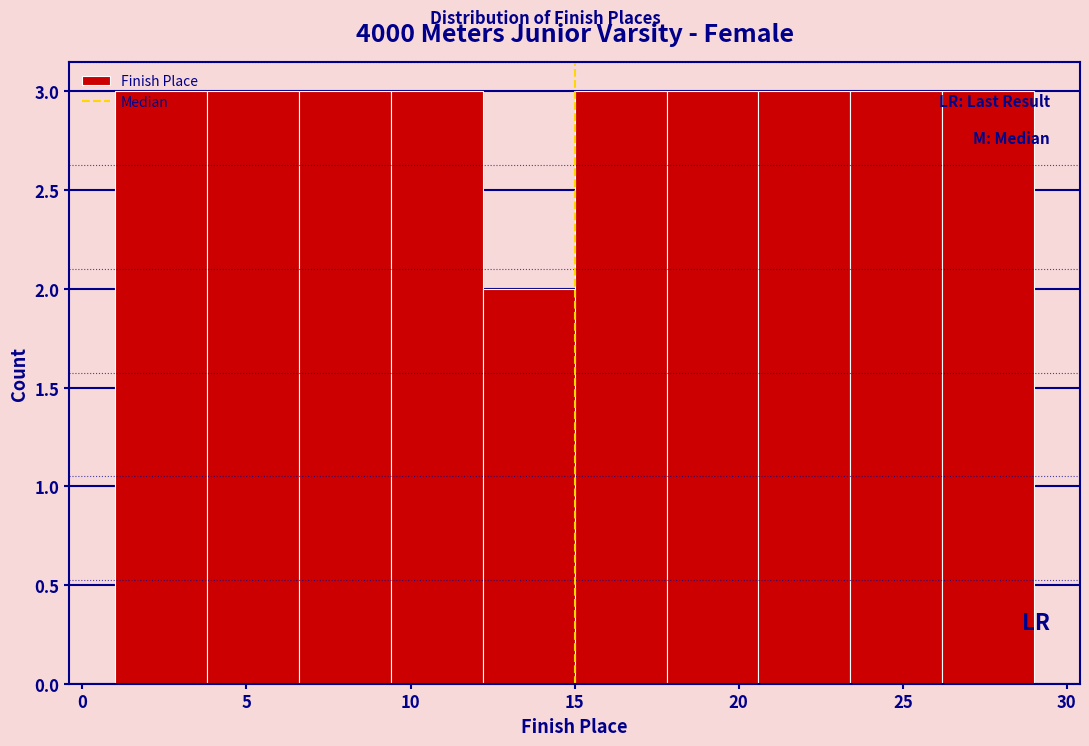

What is the height of the bar covering 20.6 to 23.4 on the x-axis? Neither the bar edges nor the heights are printed on the chart, so give them approximately, as read against the axes.

3